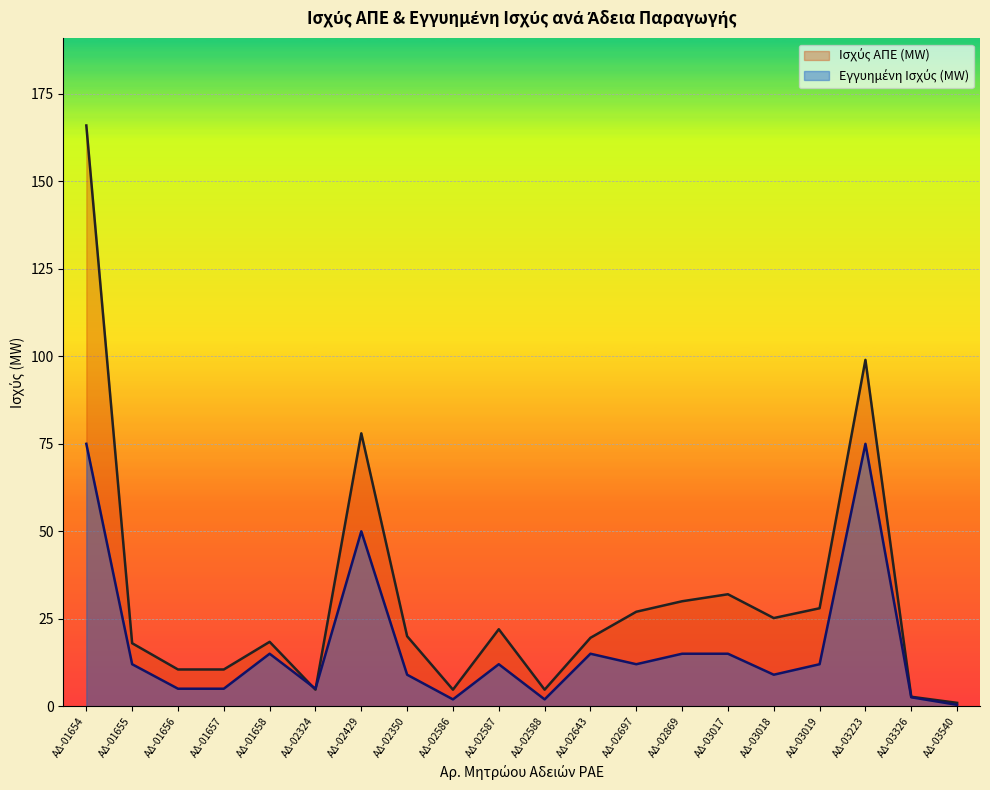

Between ΑΔ-02587 and ΑΔ-03540, which series saw the biggest shift?

Ισχύς ΑΠΕ (MW)